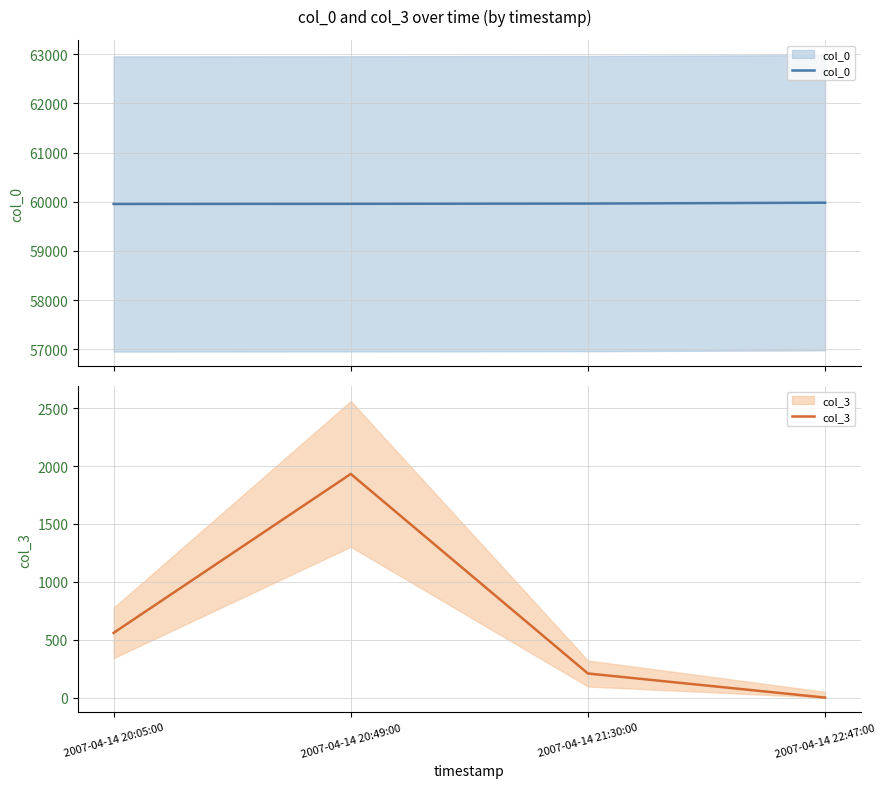

Reading left to right, extract all data points from this chart.

col_0: 2007-04-14 20:05:00=59955	2007-04-14 20:49:00=59958	2007-04-14 21:30:00=59963	2007-04-14 22:47:00=59981
col_3: 2007-04-14 20:05:00=559	2007-04-14 20:49:00=1932	2007-04-14 21:30:00=208	2007-04-14 22:47:00=0